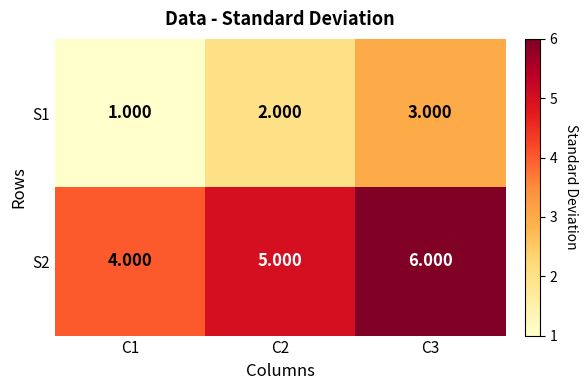

Is the value of S1 at C3 greater than the value of S2 at C3?

No